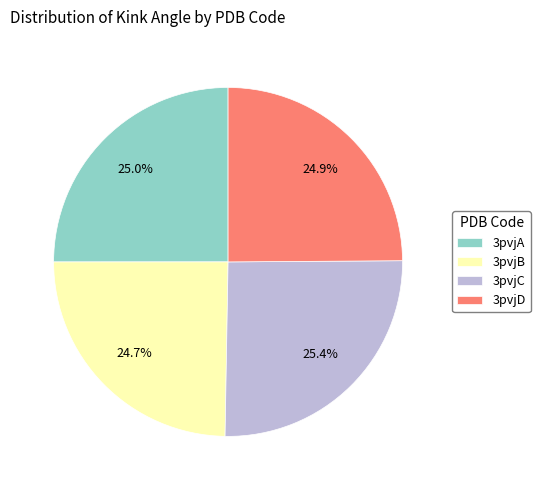

Is there a majority slice in this chart?

No